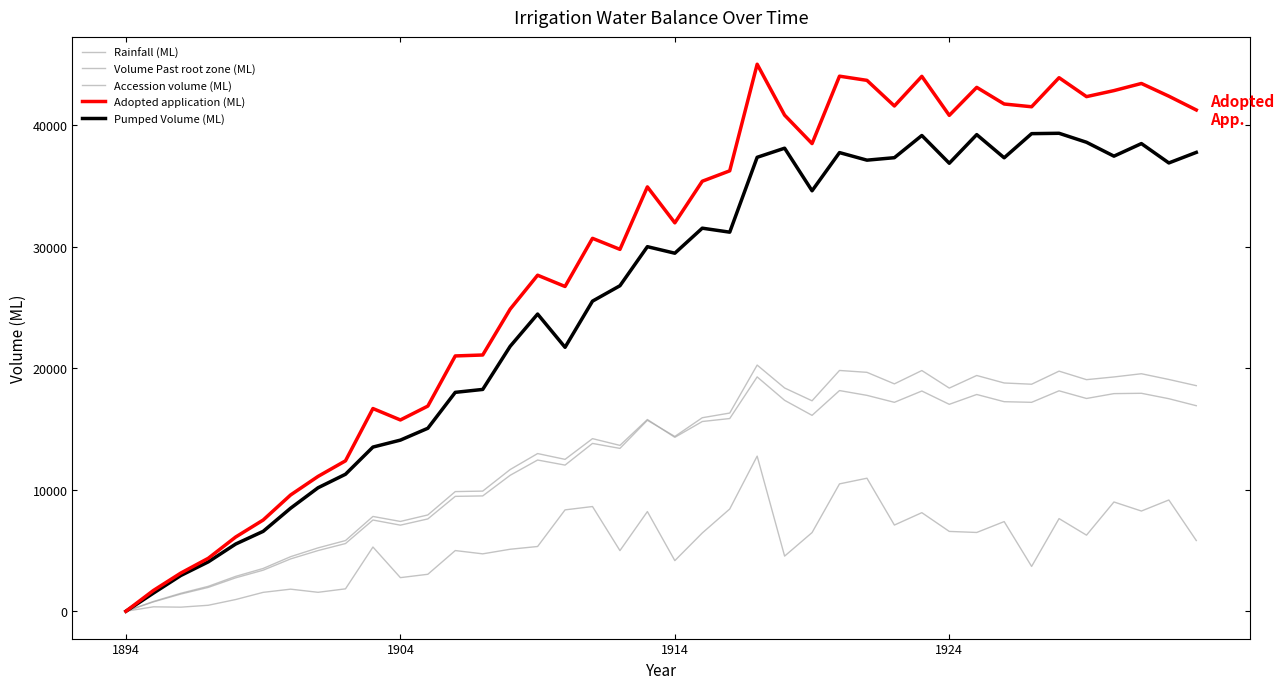

Does the chart display data point markers on the line(s)?

No